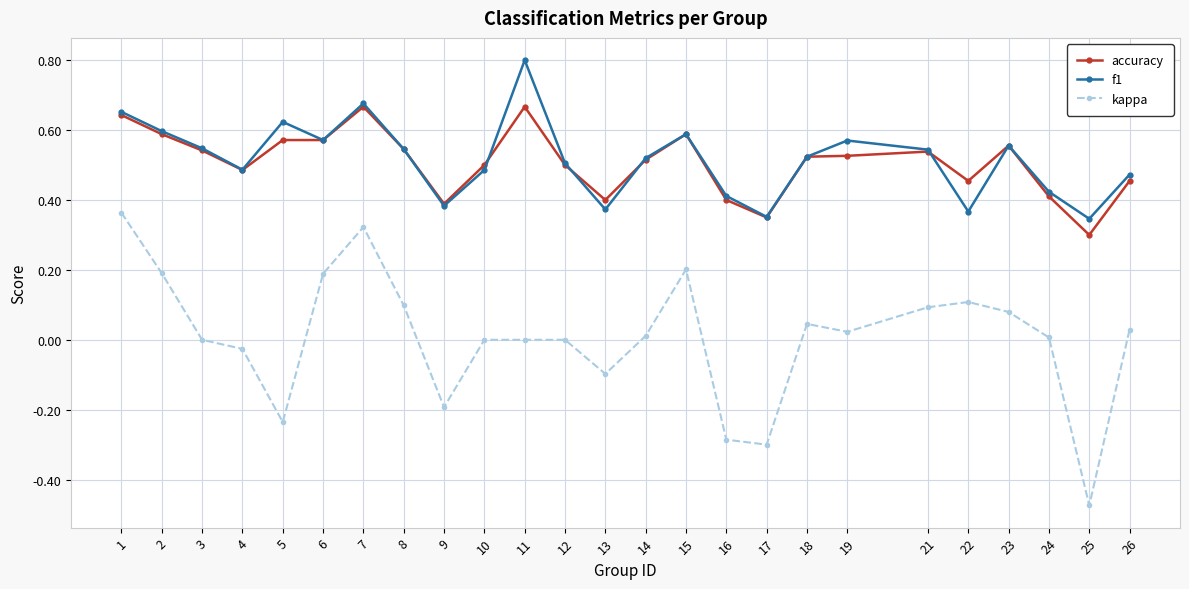

Which category has the highest value across all series?

11